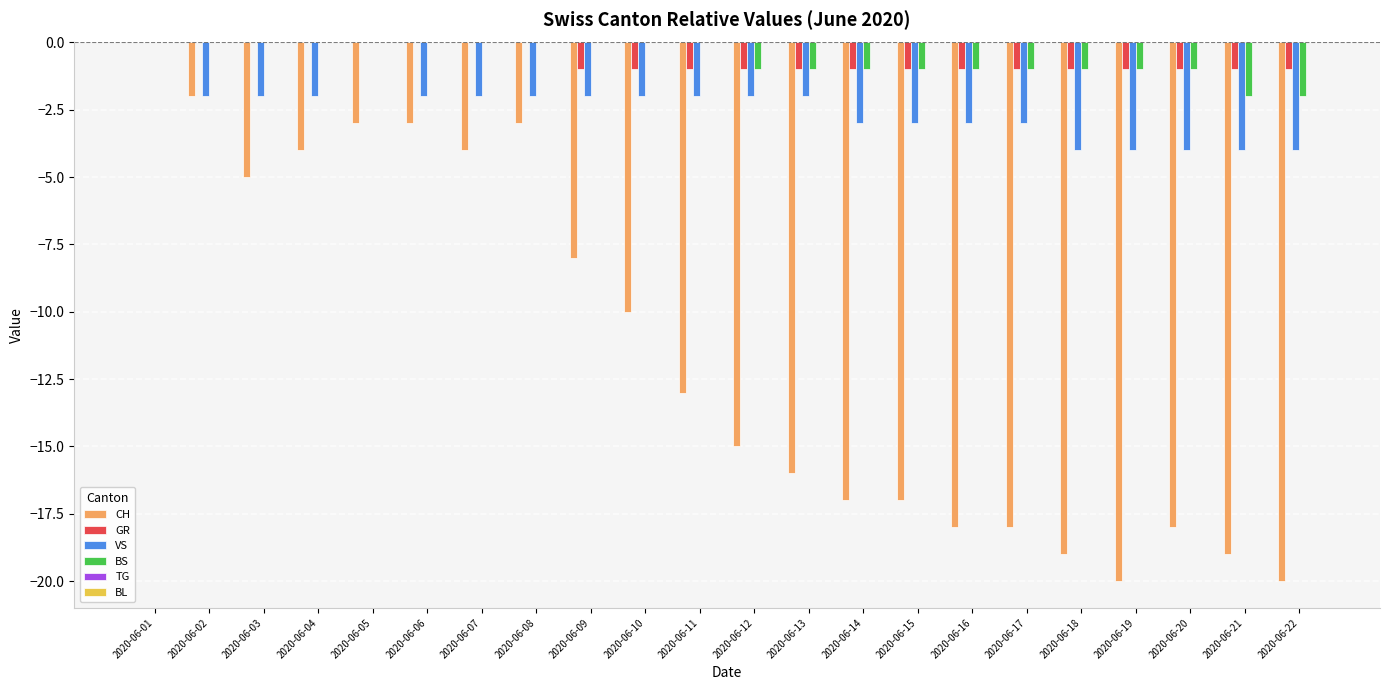

Which series changed the most between 2020-06-02 and 2020-06-14?

CH